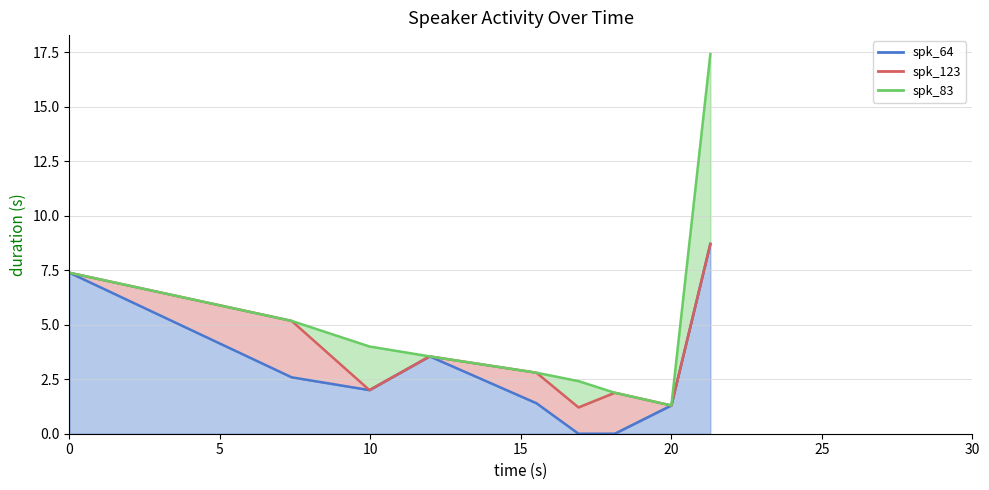

True or false: spk_123_line and spk_83_line cross at least once.

False